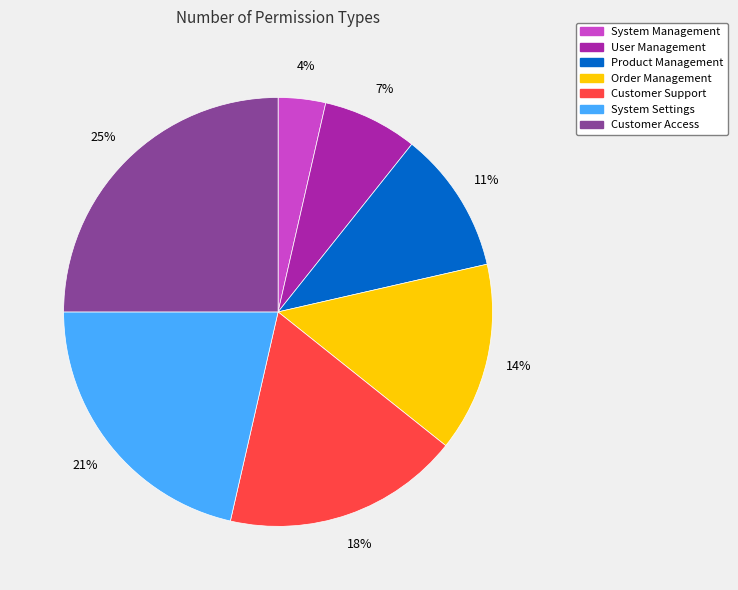

Which has a higher value, User Management or System Management?

User Management